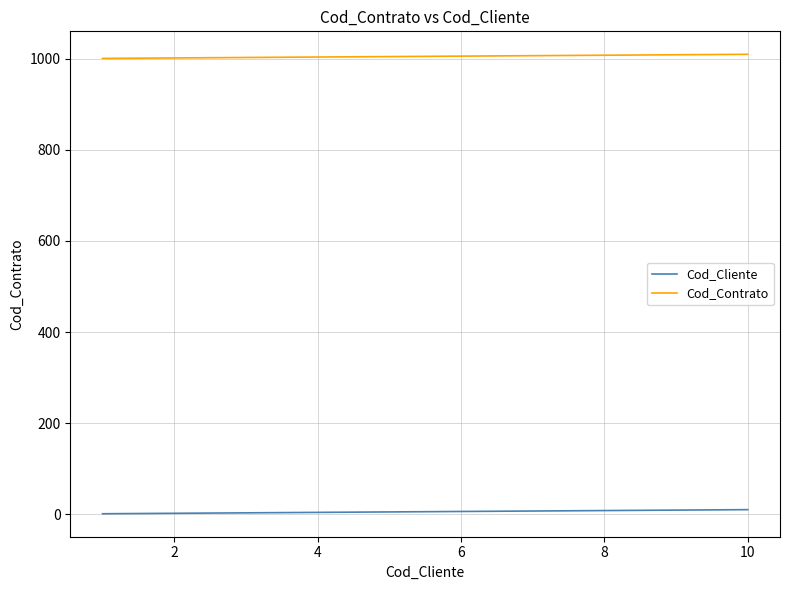

Rank the series by their average value, from lowest to highest.

Cod_Cliente, Cod_Contrato